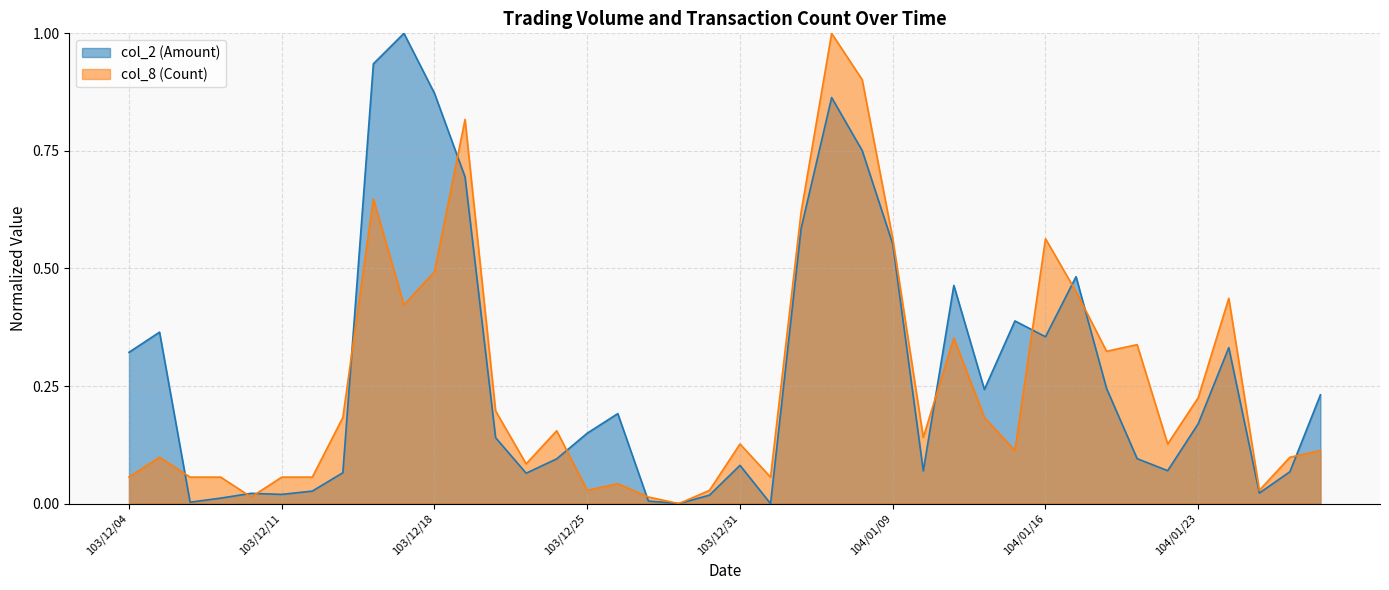

Reading left to right, extract all data points from this chart.

col_2 (Amount): 0.3	0.4	0.0	0.0	0.0	0.0	0.0	0.1	0.9	1.0	0.9	0.7	0.1	0.1	0.1	0.1	0.2	0.0	0.0	0.0	0.1	0.0	0.6	0.9	0.8	0.6	0.1	0.5	0.2	0.4	0.4	0.5	0.2	0.1	0.1	0.2	0.3	0.0	0.1	0.2
col_8 (Count): 0.1	0.1	0.1	0.1	0.0	0.1	0.1	0.2	0.6	0.4	0.5	0.8	0.2	0.1	0.2	0.0	0.0	0.0	0.0	0.0	0.1	0.1	0.6	1.0	0.9	0.6	0.1	0.4	0.2	0.1	0.6	0.5	0.3	0.3	0.1	0.2	0.4	0.0	0.1	0.1